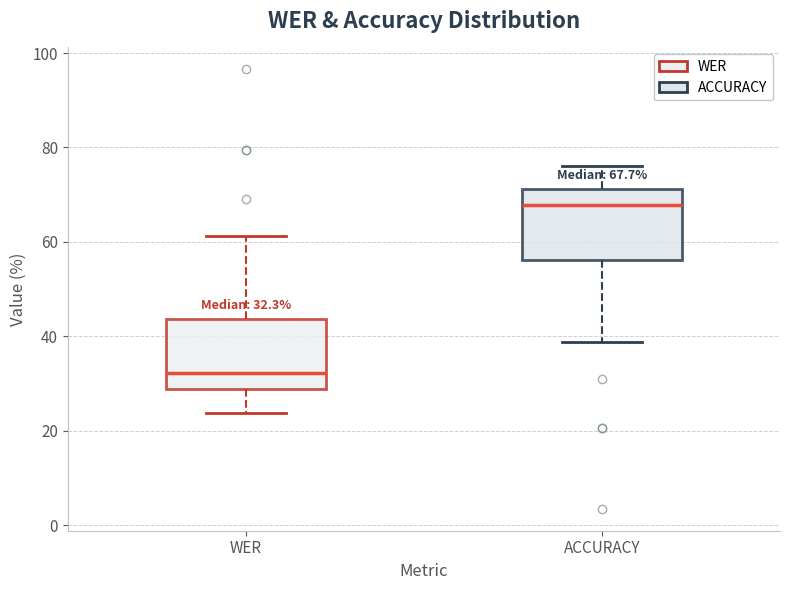

Which box has the lowest median line?

WER